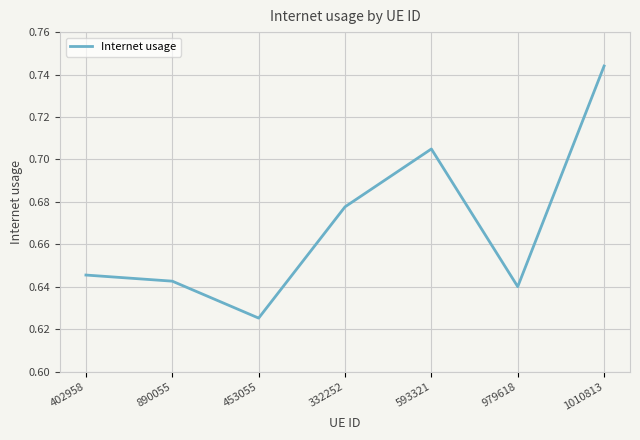

Where is the data nearest to the value 0?

453055